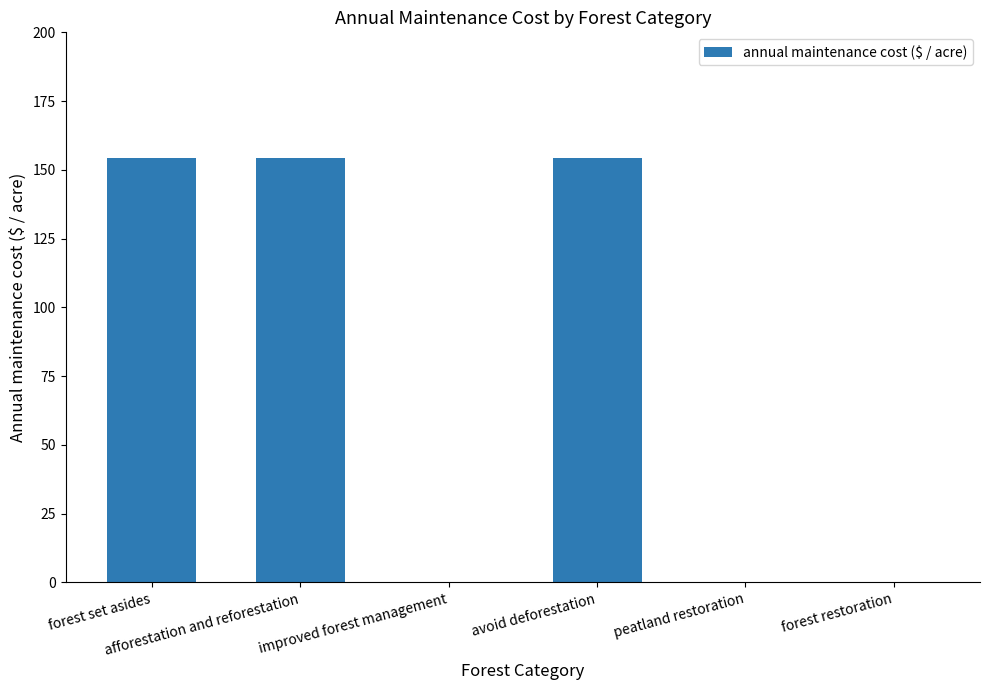

What is the sum of all values?

463.0